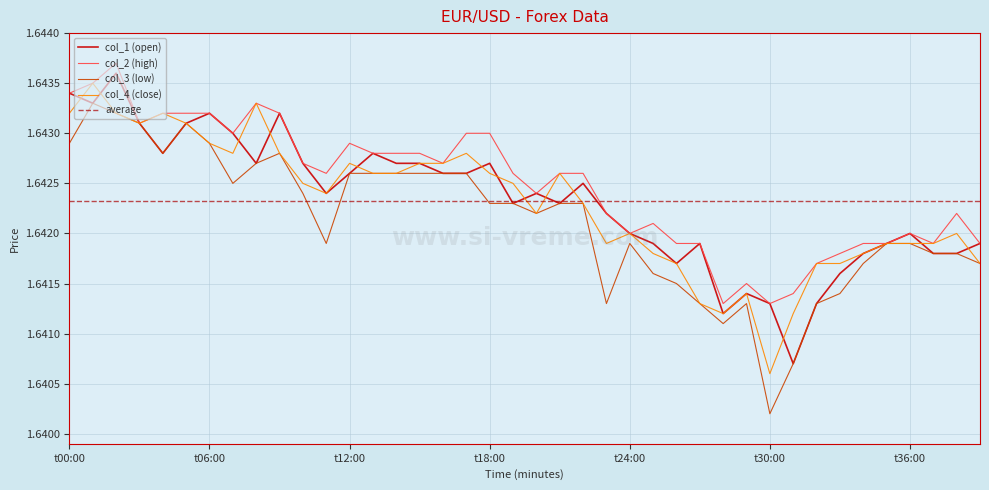

The value of col_3 (low) at t30:00 is 2.6. True or false?

False